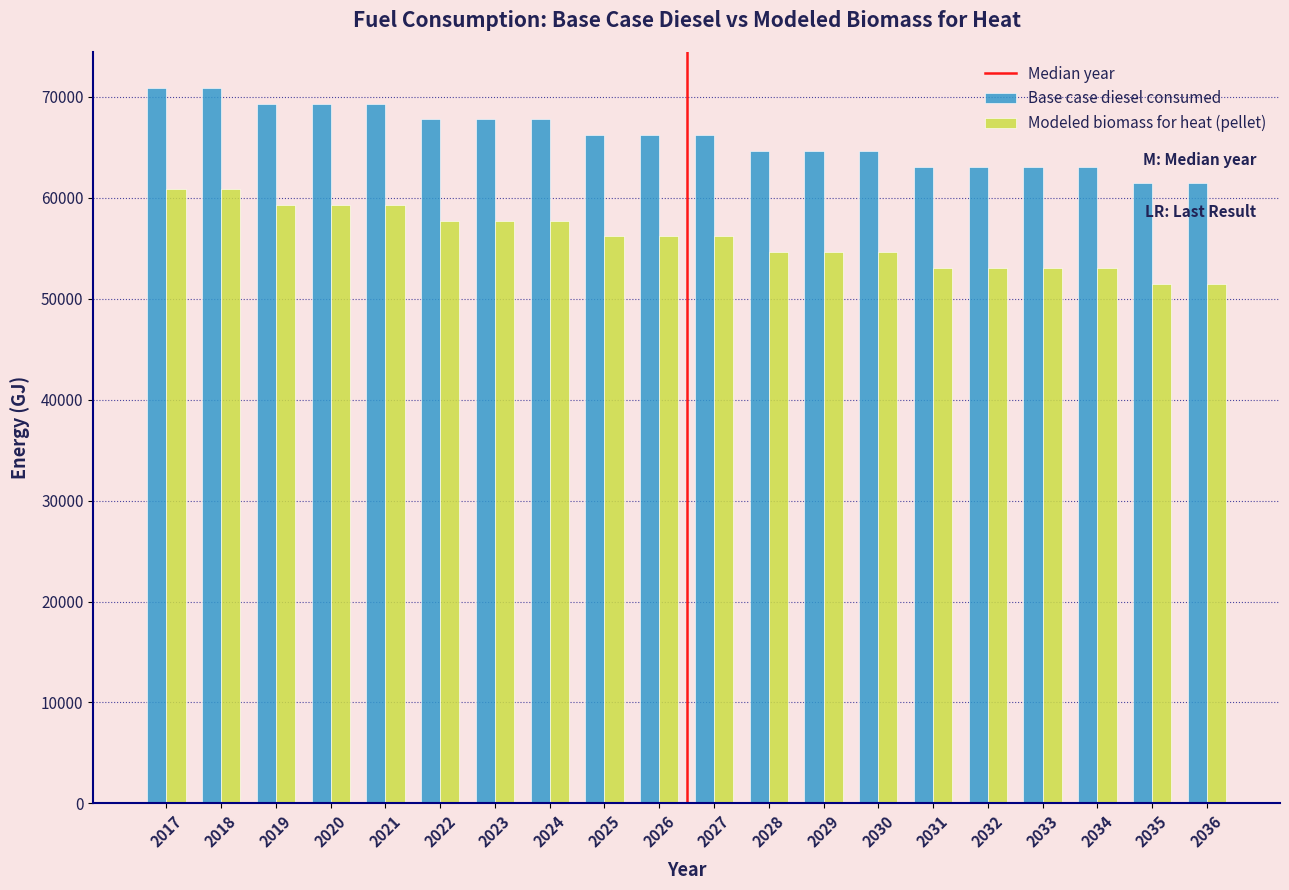

What is the greatest value displayed?

70899.0